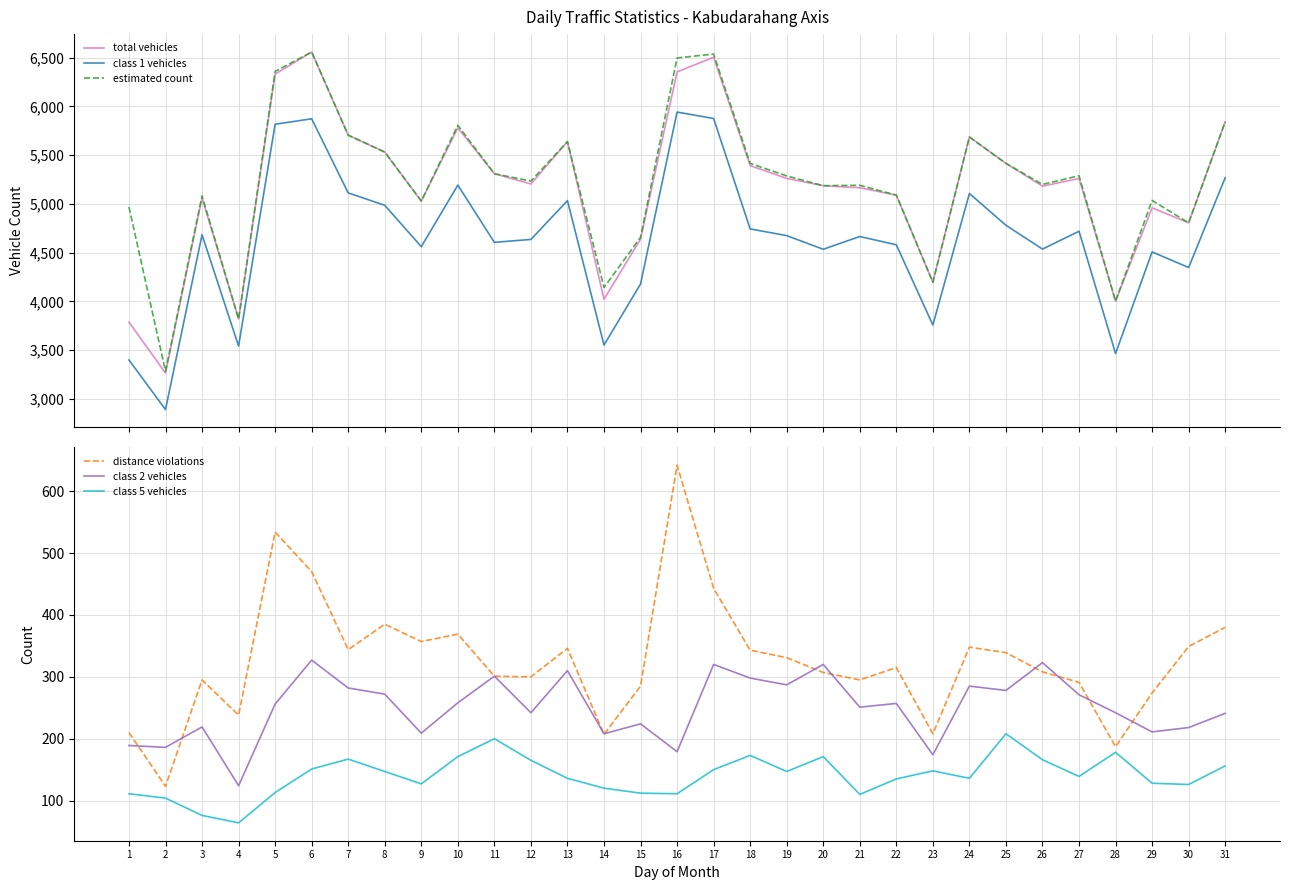

What is the minimum value shown in the chart?

64